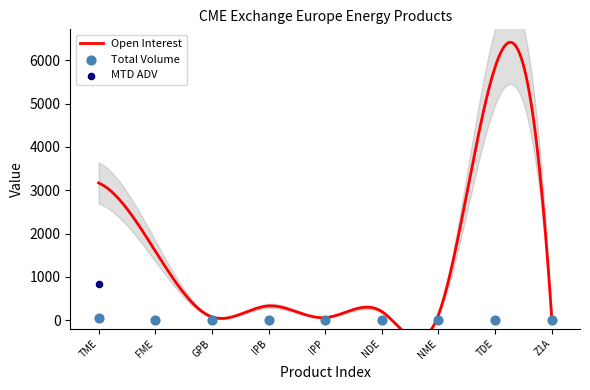

At which category is the sum across all series the highest?

TME